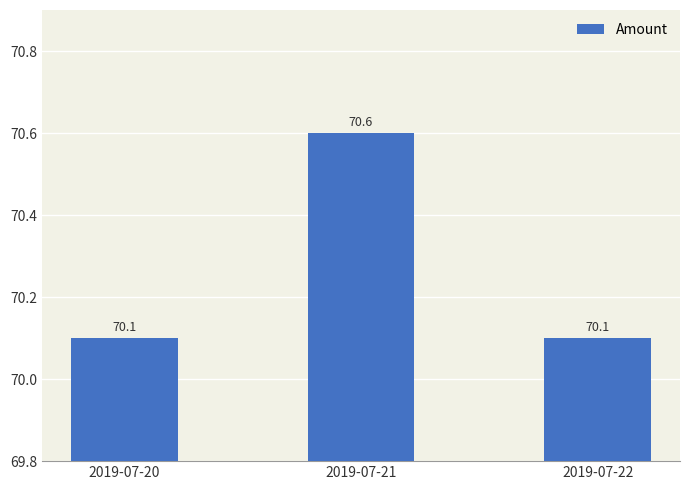

What is the difference between the values at 2019-07-22 and 2019-07-21?

0.5